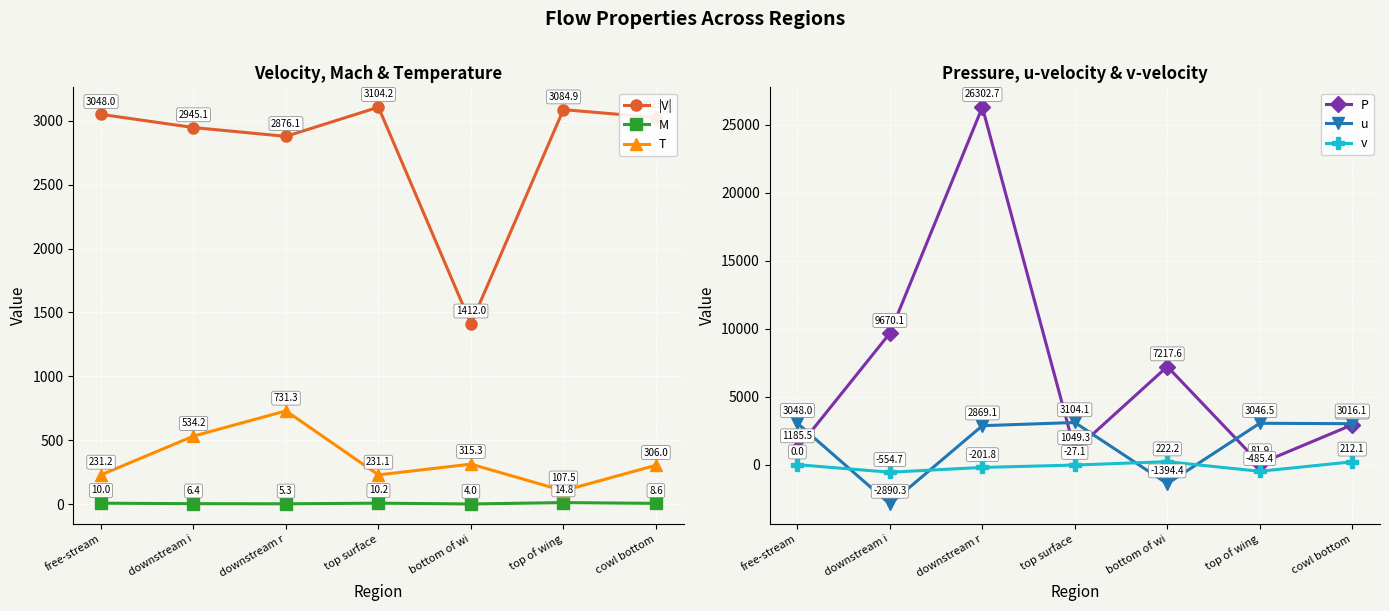

At downstream i, list the series in order from largest to smallest.

P, |V|, T, M, v, u